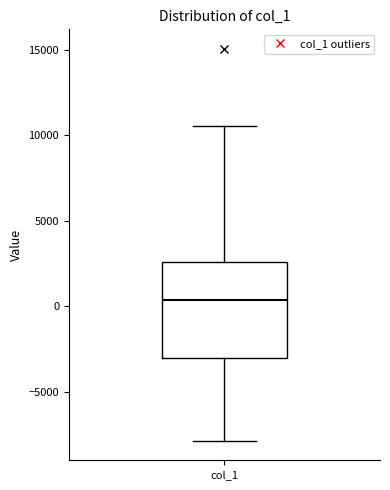

Transcribe this box plot: give where the median line is, the range the box spans, and where the two whiskers end, as read against the y-axis. The values are not printed on the chart, so give them approximately, as read against the axis.

median 500, box -3000 to 2500, whiskers -8000 to 10500